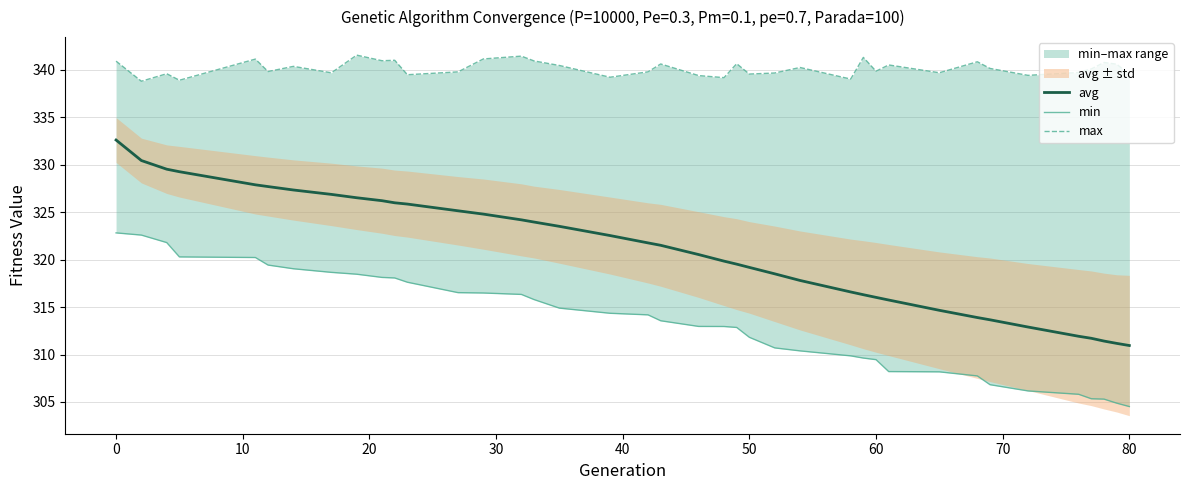

Which series has the largest range (max minus min)?

avg